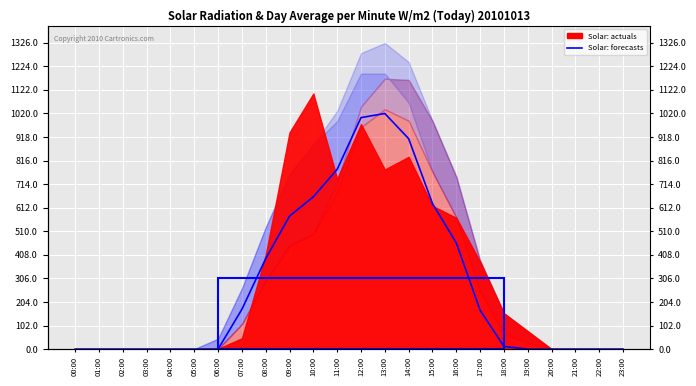

Count the number of categories in the chart.

24